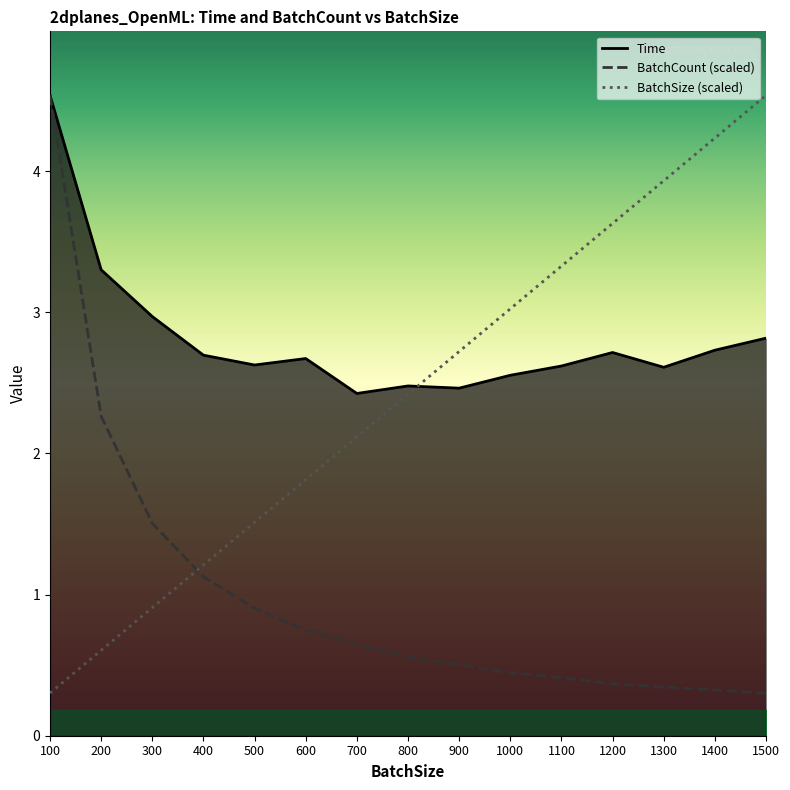

Reading right to left, list all the values displayed in this chart.

Time: 1500=2.8	1400=2.7	1300=2.6	1200=2.7	1100=2.6	1000=2.6	900=2.5	800=2.5	700=2.4	600=2.7	500=2.6	400=2.7	300=3.0	200=3.3	100=4.5
BatchCount: 1500=0.3	1400=0.3	1300=0.3	1200=0.4	1100=0.4	1000=0.4	900=0.5	800=0.6	700=0.6	600=0.7	500=0.9	400=1.1	300=1.5	200=2.3	100=4.5
BatchSize_hundreds: 1500=4.5	1400=4.2	1300=3.9	1200=3.6	1100=3.3	1000=3.0	900=2.7	800=2.4	700=2.1	600=1.8	500=1.5	400=1.2	300=0.9	200=0.6	100=0.3